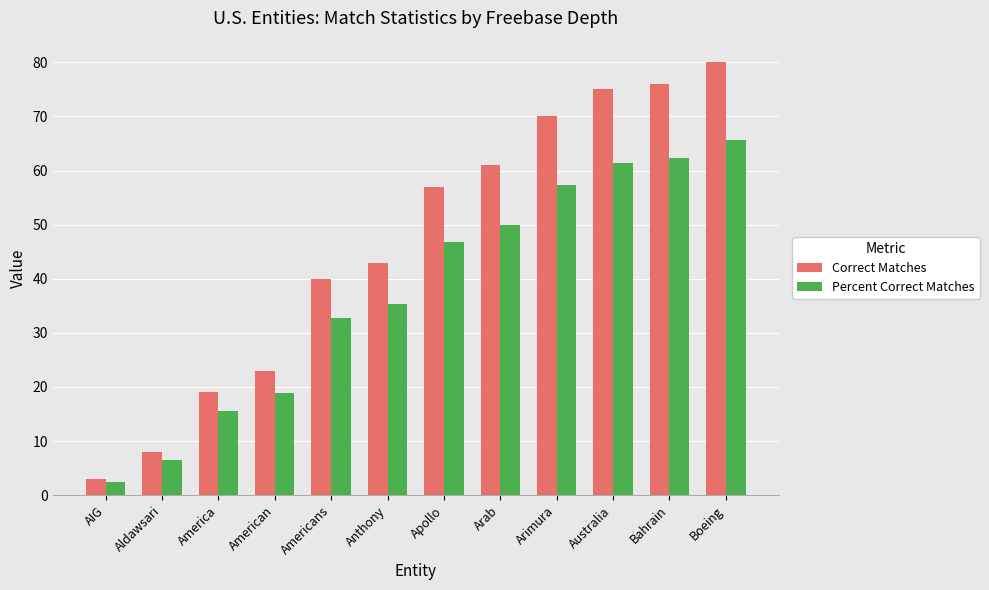

The value of Percent Correct Matches at Arab is 33.6. True or false?

False